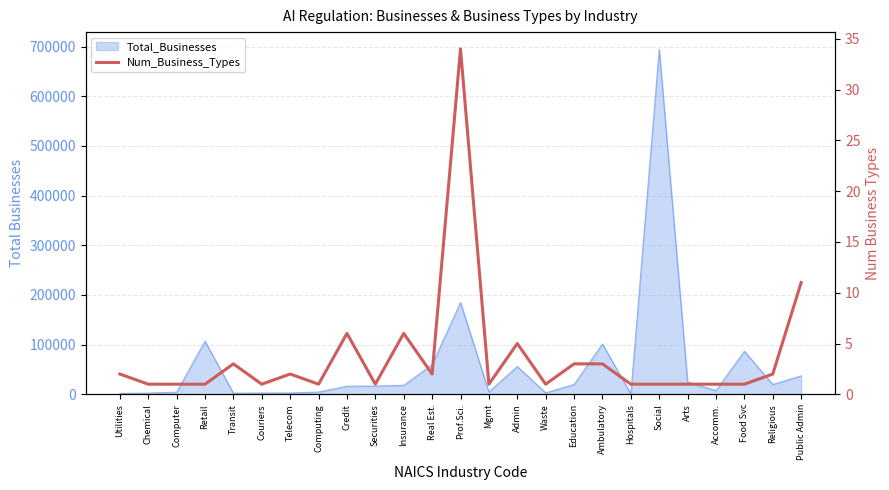

Approximately how many times larger is the value at Utilities compared to Accomm.?

2.0